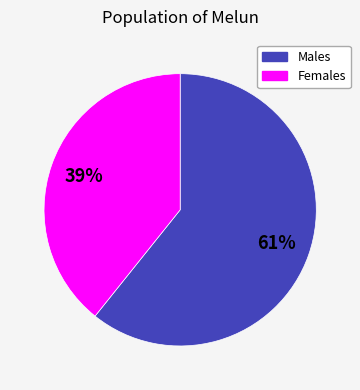

Is there a majority slice in this chart?

Yes